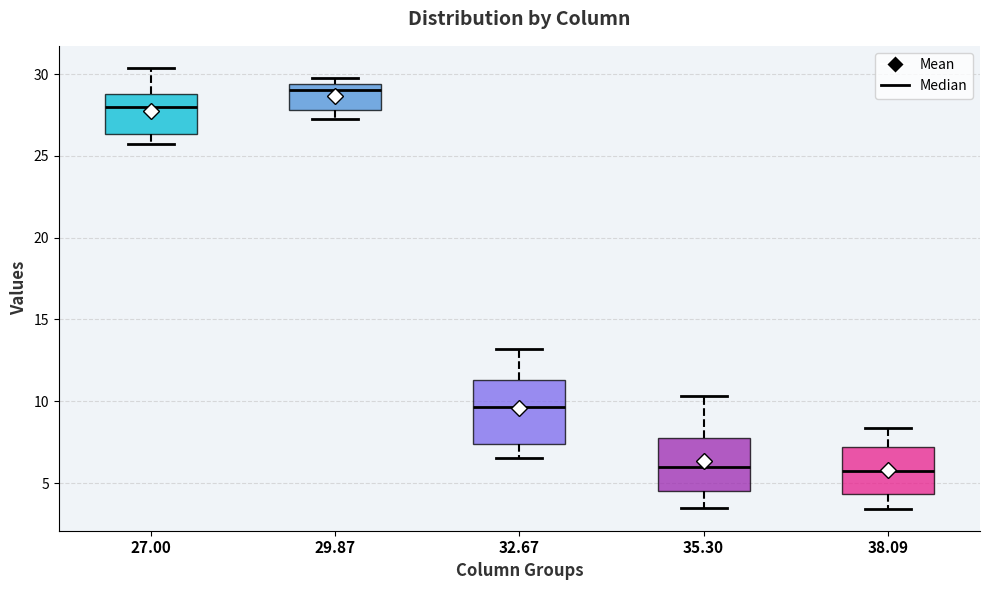

Where is the lower edge of the box at x = 27.00 on the y-axis? The values are not printed on the chart, so give them approximately, as read against the axis.

26.5